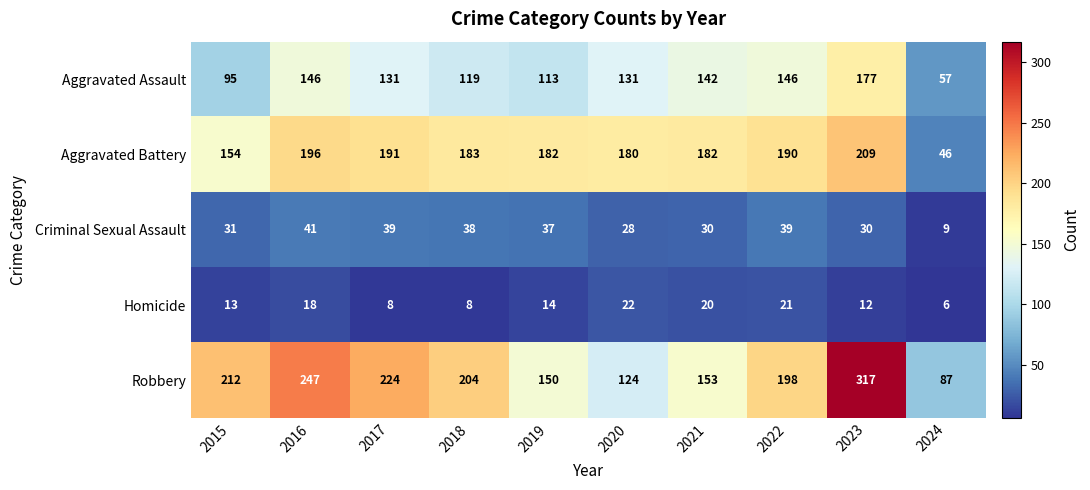

What is the sum of the Homicide values at 2022 and 2024?

27